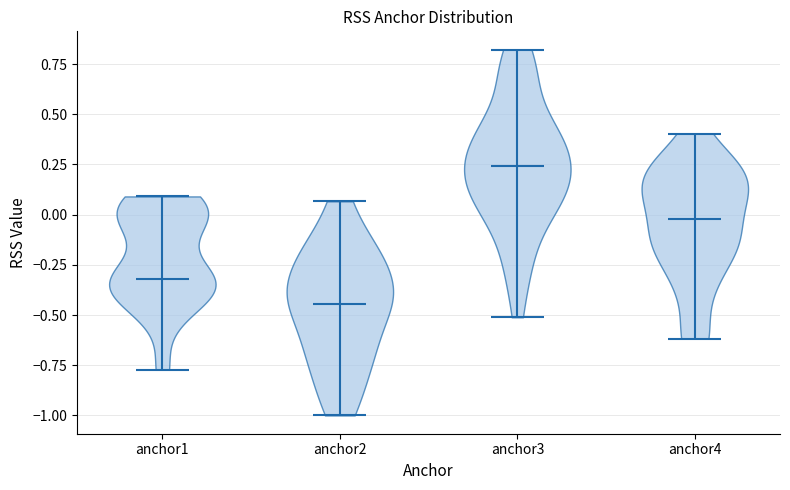

Reading left to right, read every violin against the y-axis: where its median line is, and the lowest and highest points it reaches. The values are not printed on the chart, so give them approximately, as read against the axis.

anchor1: median line -0.30, lowest point -0.75, highest point 0.10
anchor2: median line -0.45, lowest point -1.00, highest point 0.05
anchor3: median line 0.25, lowest point -0.50, highest point 0.80
anchor4: median line 0.00, lowest point -0.60, highest point 0.40